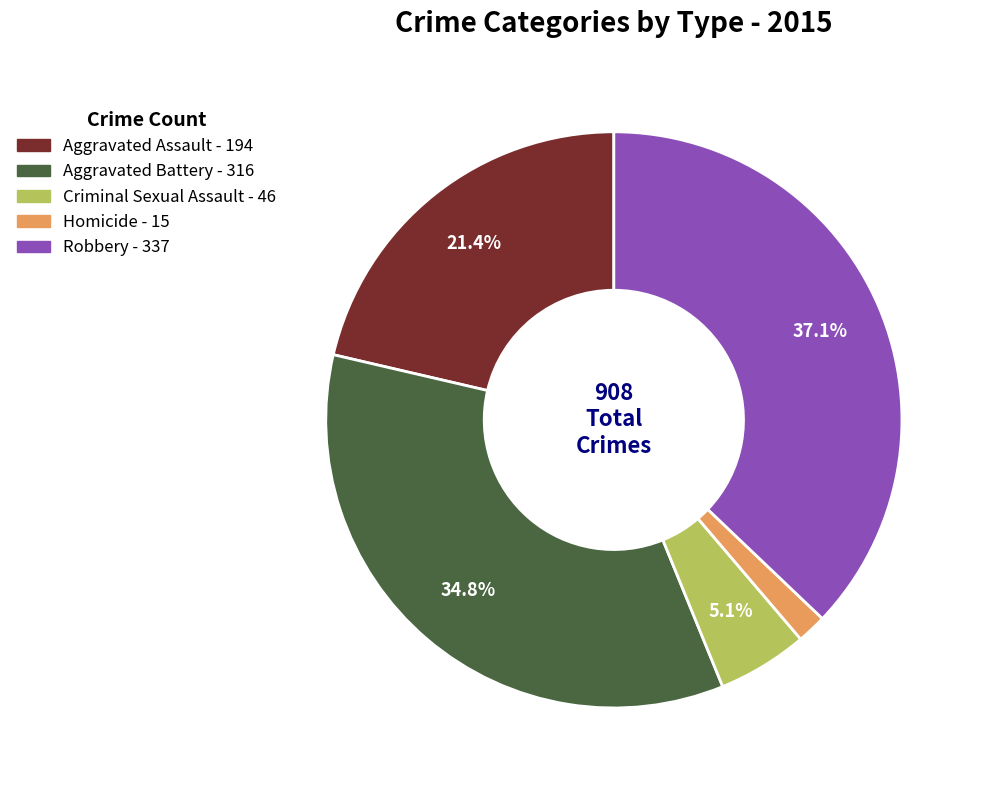

Does any single category account for the majority?

No